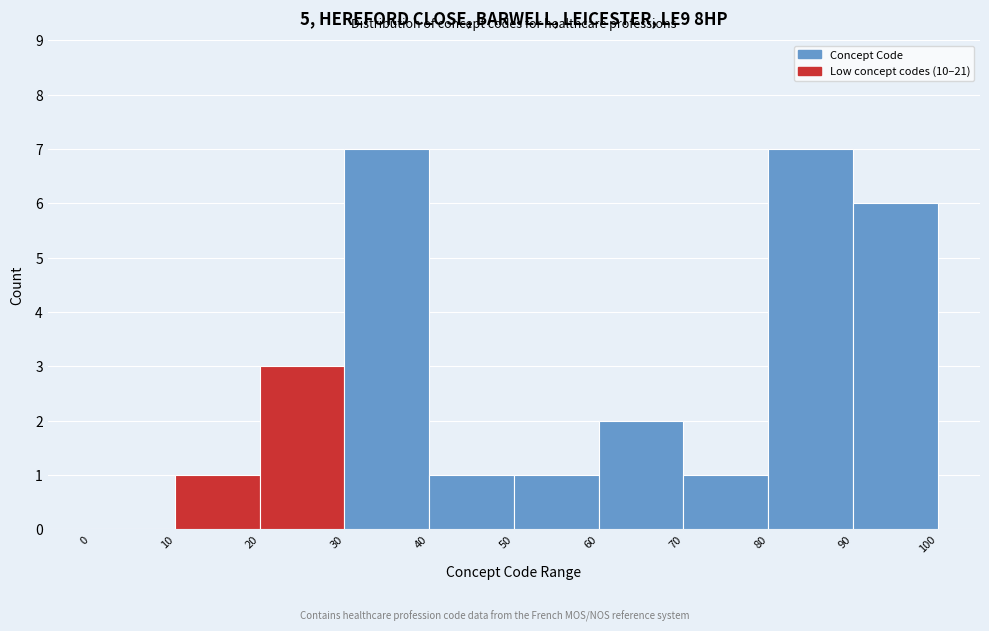

Reading left to right, transcribe this chart: for each bar, give the range it covers on the x-axis and its height. The values are not printed on the chart, so give them approximately, as read against the axis.

0 to 10: 0
10 to 20: 1
20 to 30: 3
30 to 40: 7
40 to 50: 1
50 to 60: 1
60 to 70: 2
70 to 80: 1
80 to 90: 7
90 to 100: 6